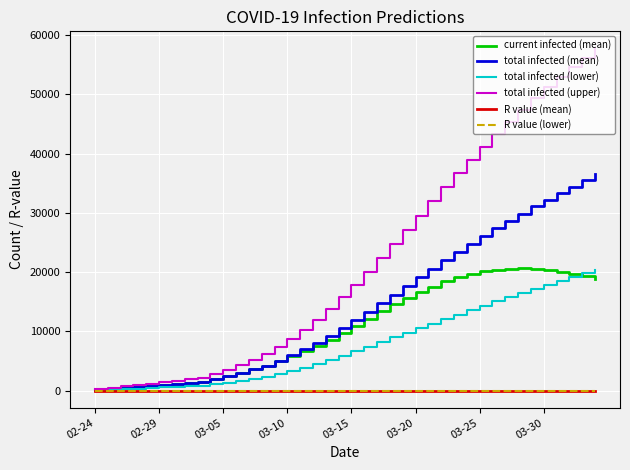

Which series has the largest total across all categories?

total infected (upper)